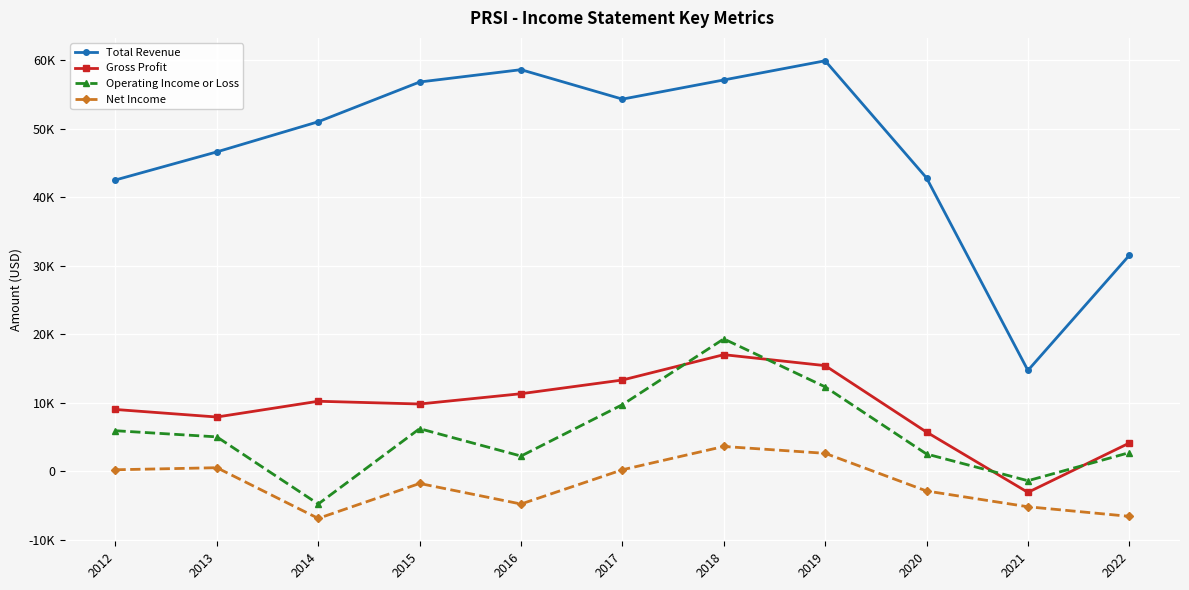

Between 2014 and 2019, which series saw the biggest shift?

Operating Income or Loss